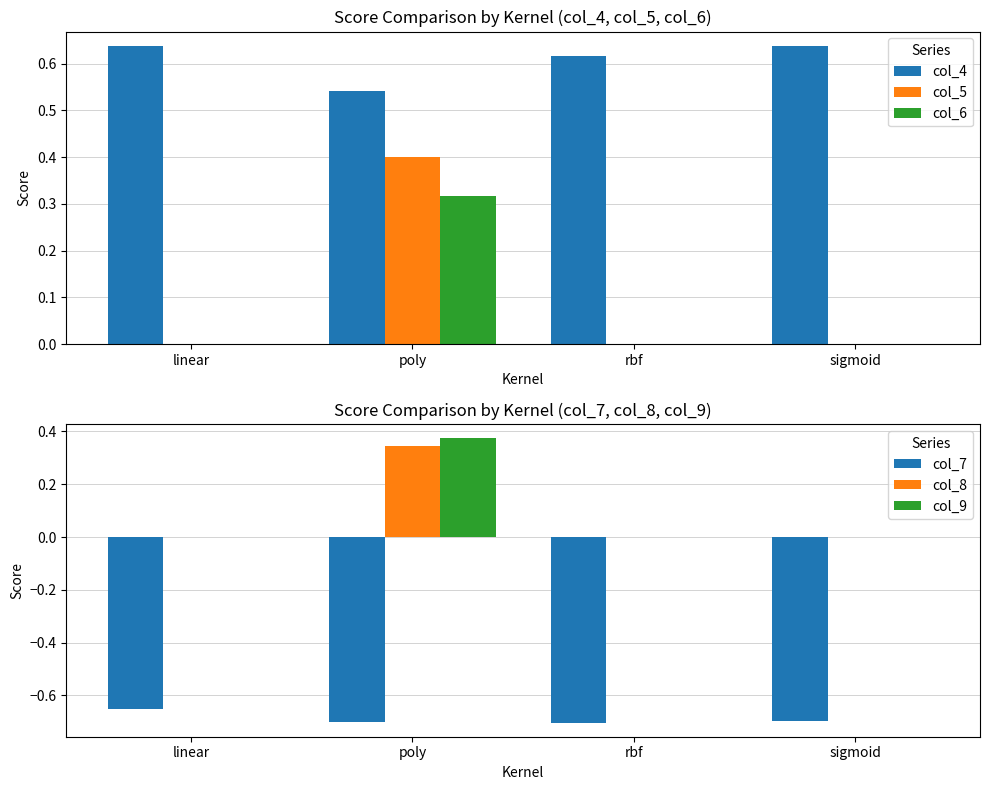

True or false: col_8 has a value of -0.2 at sigmoid.

False